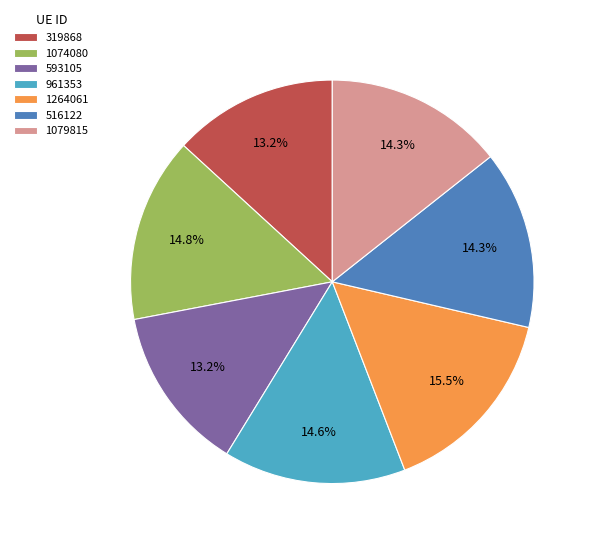

To the nearest percent, what is the combined percentage of 1264061 and 1079815?

30%